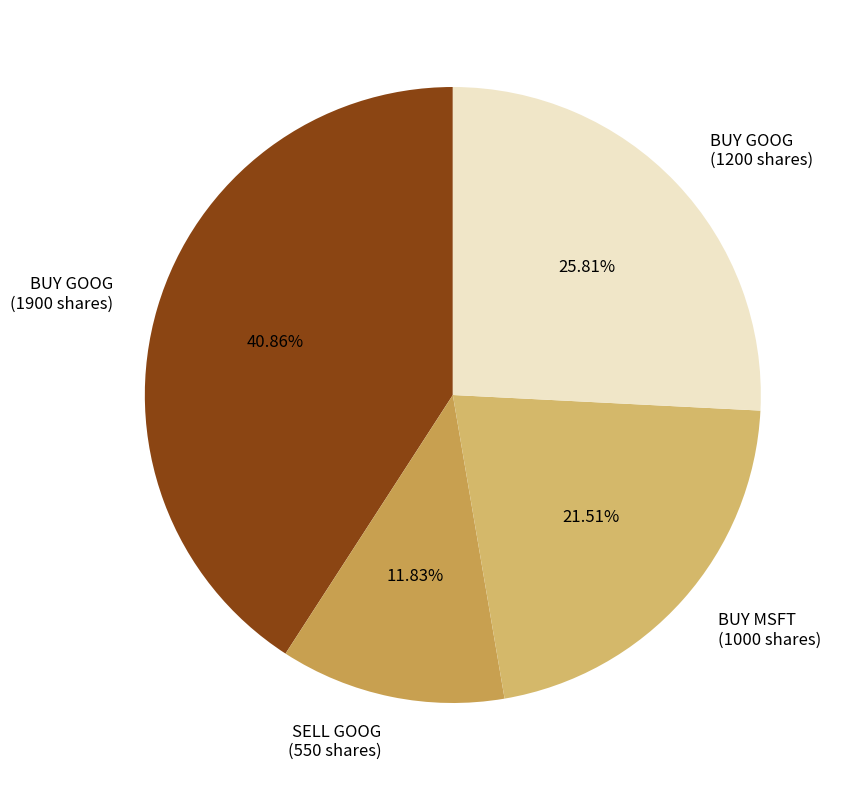

Is BUY GOOG (1900 shares) the majority of the pie?

No